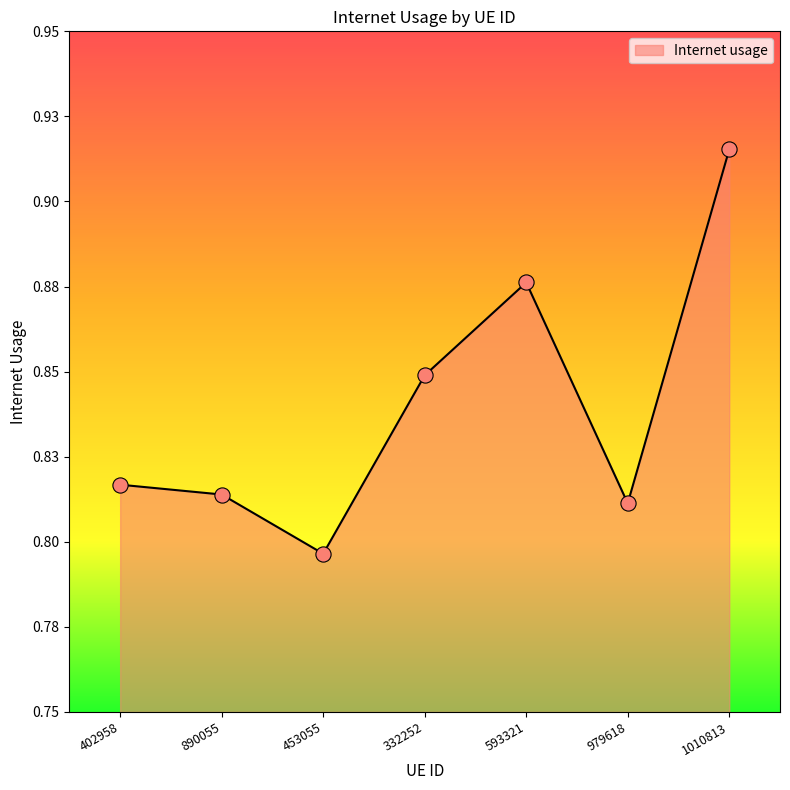

What is the change in value from 890055 to 1010813?

+0.1